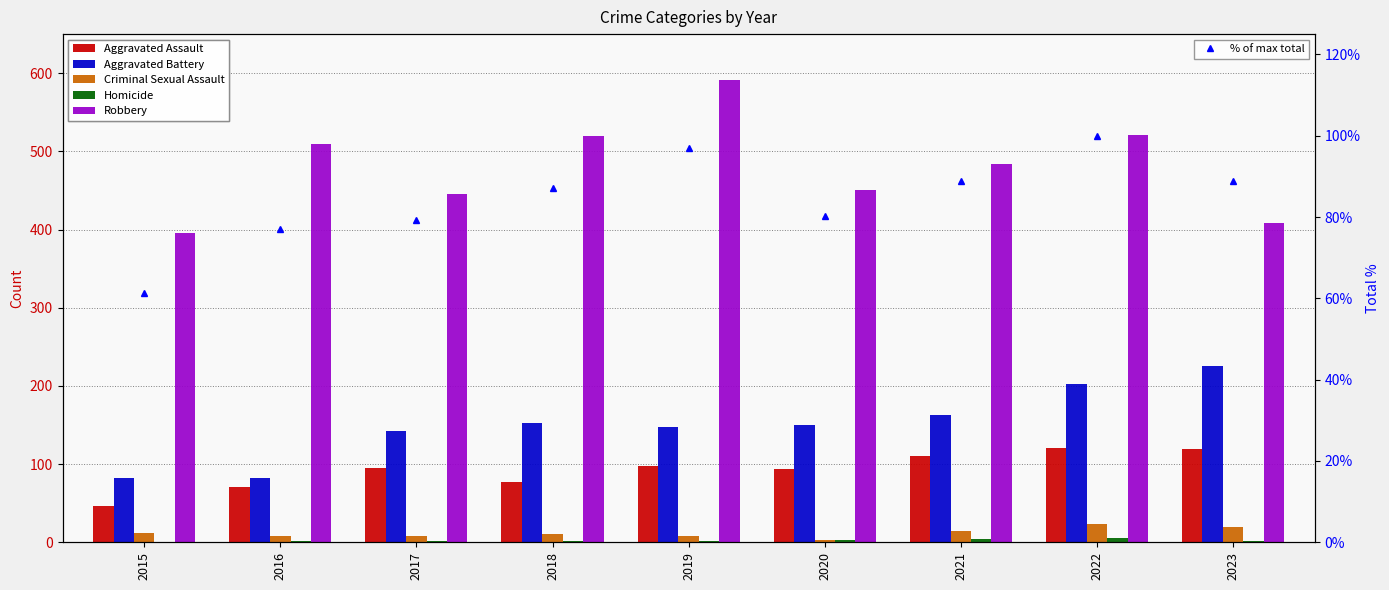

Reading left to right, transcribe all the data shown in this chart.

Aggravated Assault: 46.0	71.0	95.0	77.0	98.0	94.0	110.0	121.0	119.0
Aggravated Battery: 82.0	82.0	142.0	152.0	148.0	150.0	163.0	202.0	226.0
Criminal Sexual Assault: 12.0	8.0	8.0	11.0	8.0	3.0	14.0	24.0	19.0
Homicide: 0.0	1.0	1.0	1.0	2.0	3.0	4.0	5.0	2.0
Robbery: 395.0	510.0	446.0	520.0	591.0	450.0	484.0	521.0	409.0
% of max total: 61.3	77.0	79.3	87.2	97.0	80.2	88.8	100.0	88.8